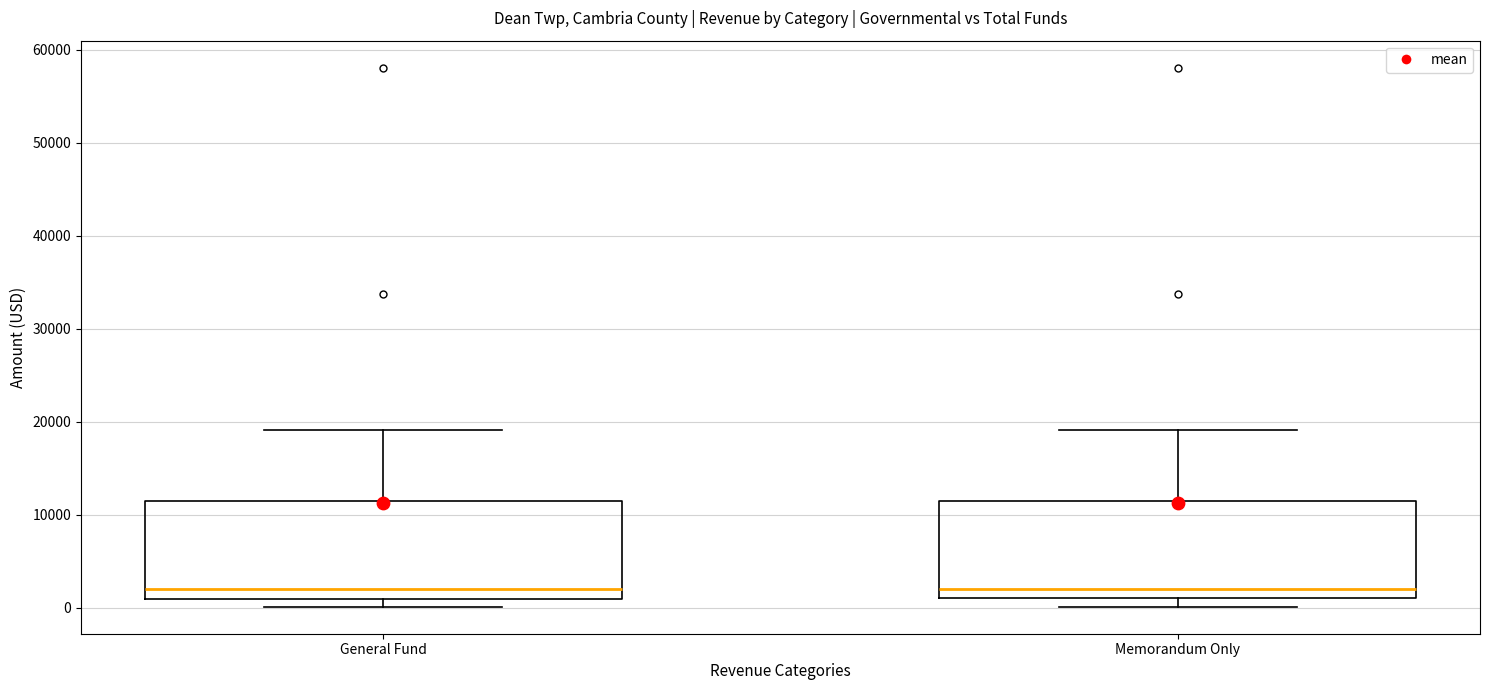

Where does the upper whisker of the box for General Fund end on the y-axis? The values are not printed on the chart, so give them approximately, as read against the axis.

19000